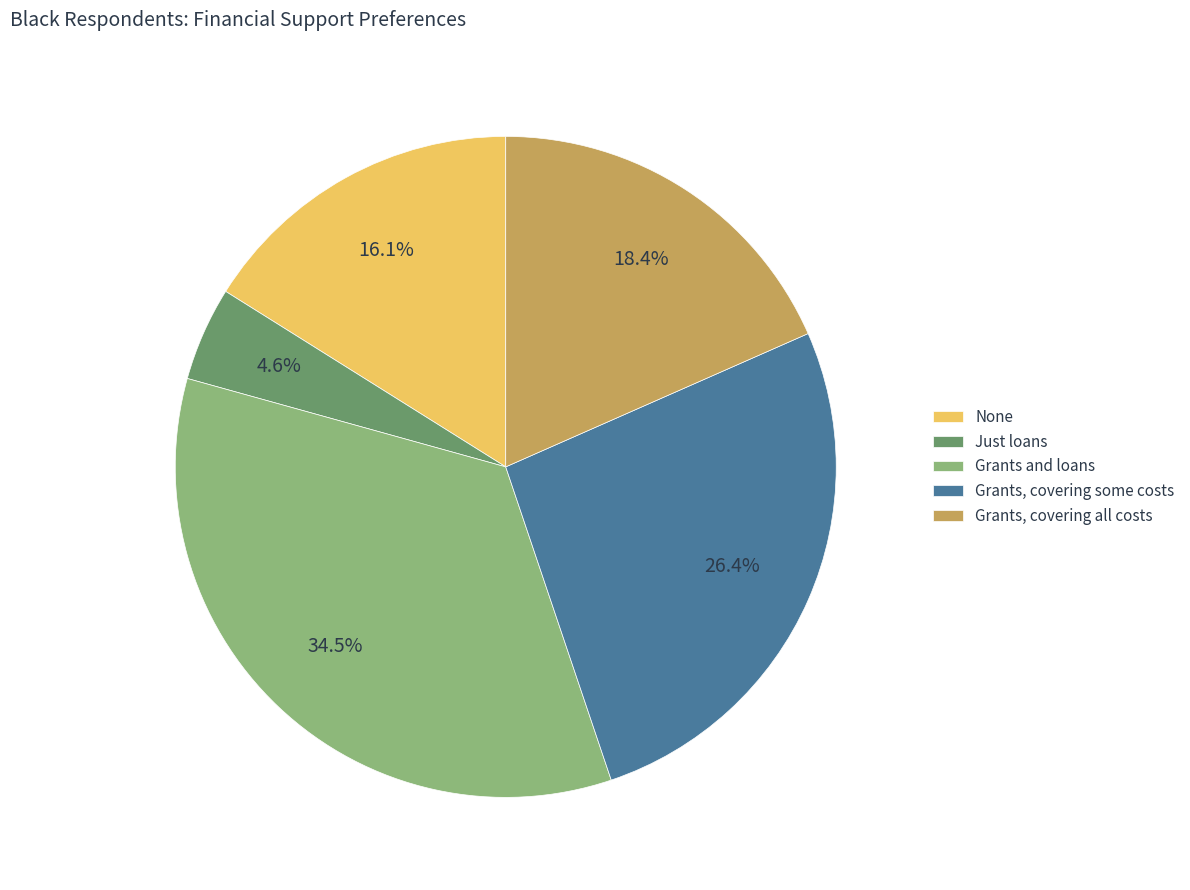

Which slice is the largest?

Grants and loans